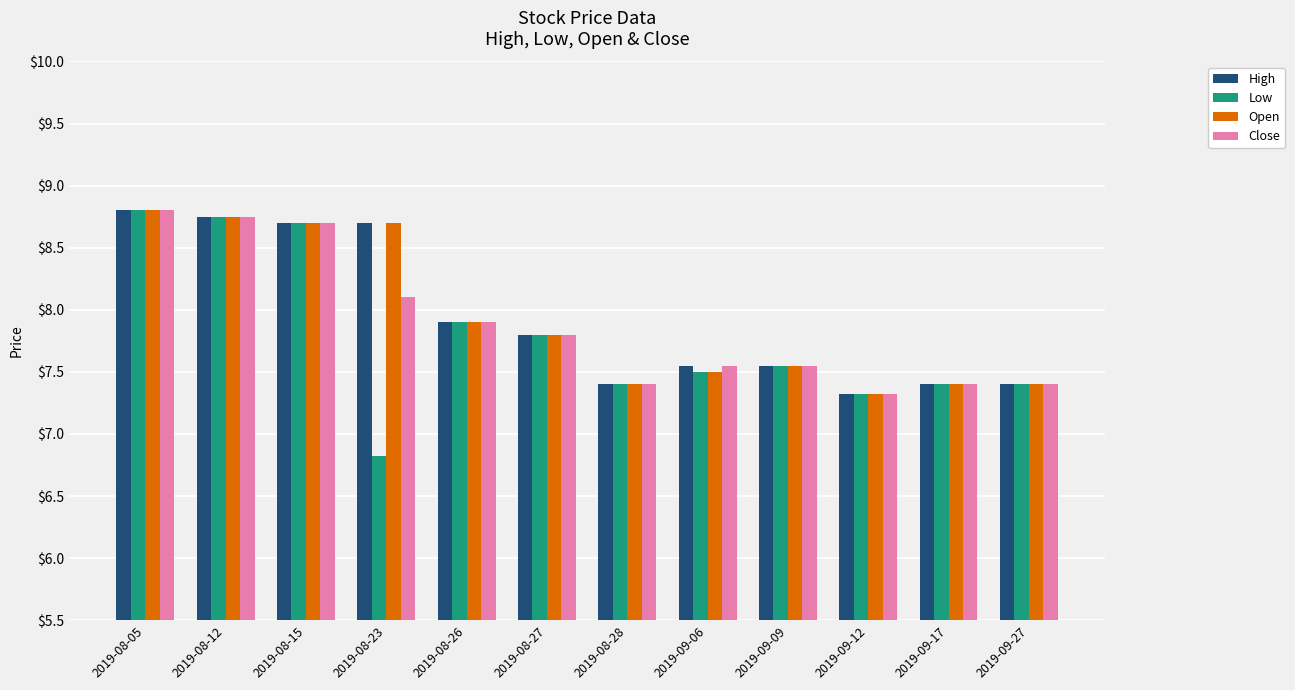

What are all the series names shown in the legend?

High, Low, Open, Close